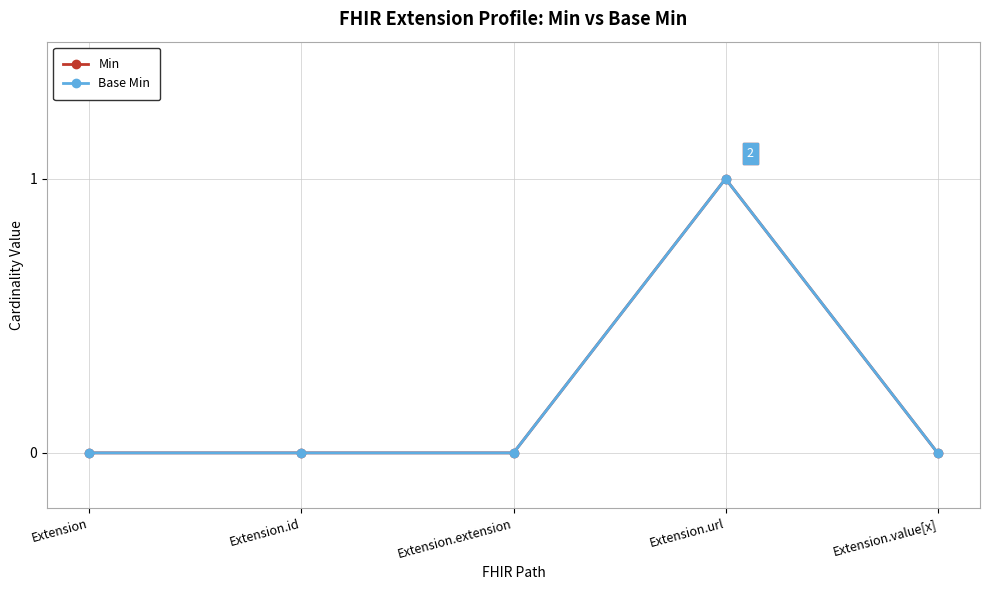

Does the chart have visible grid lines?

Yes